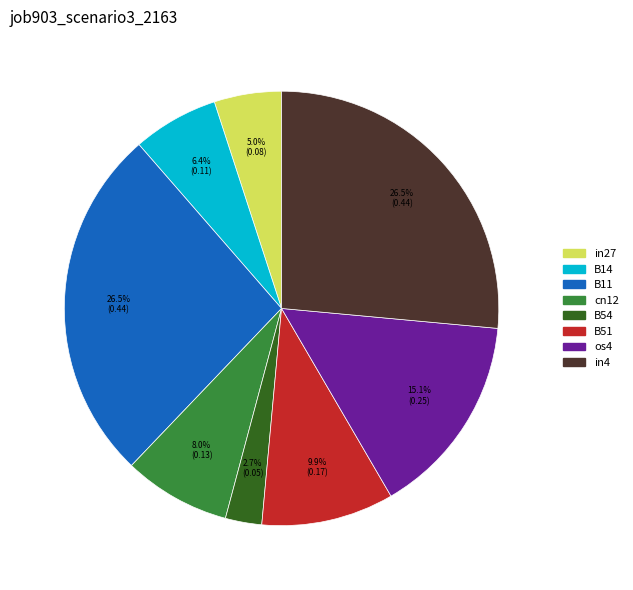

Does B51 account for over 50% of the chart?

No